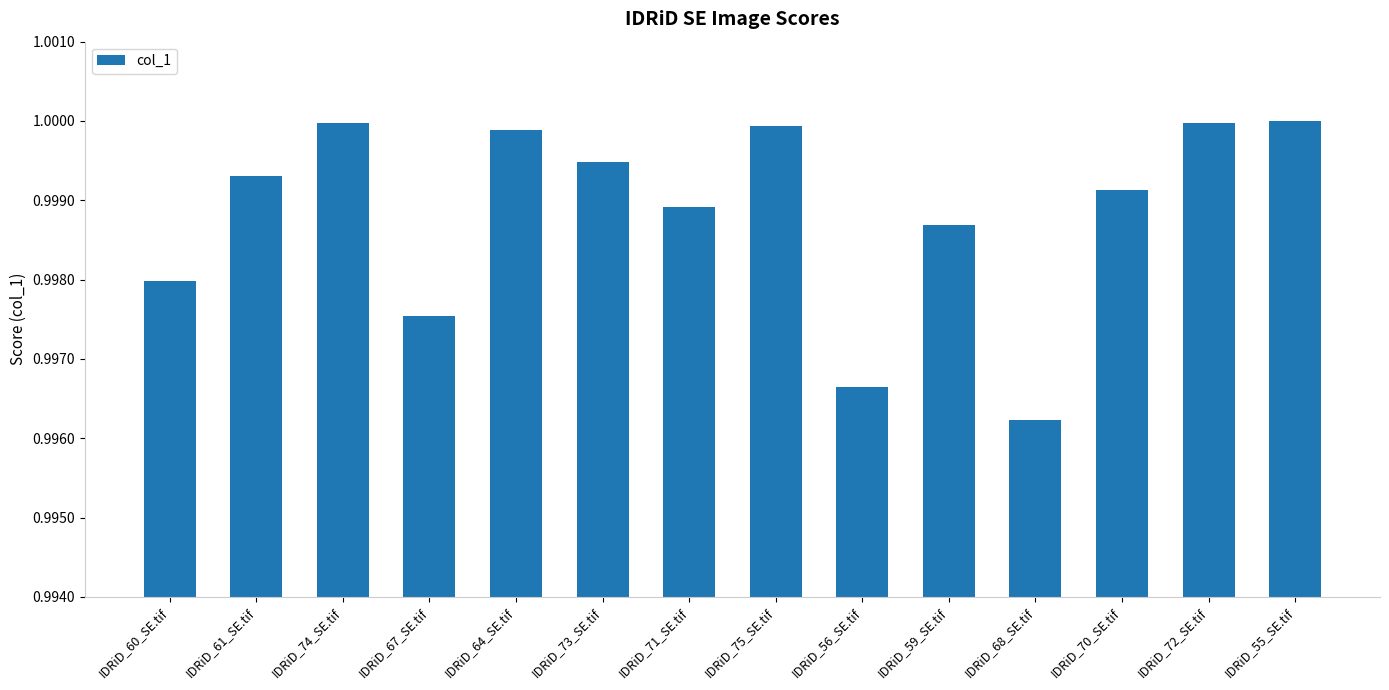

The chart shows a value of 1.0 at IDRiD_72_SE.tif. True or false?

True